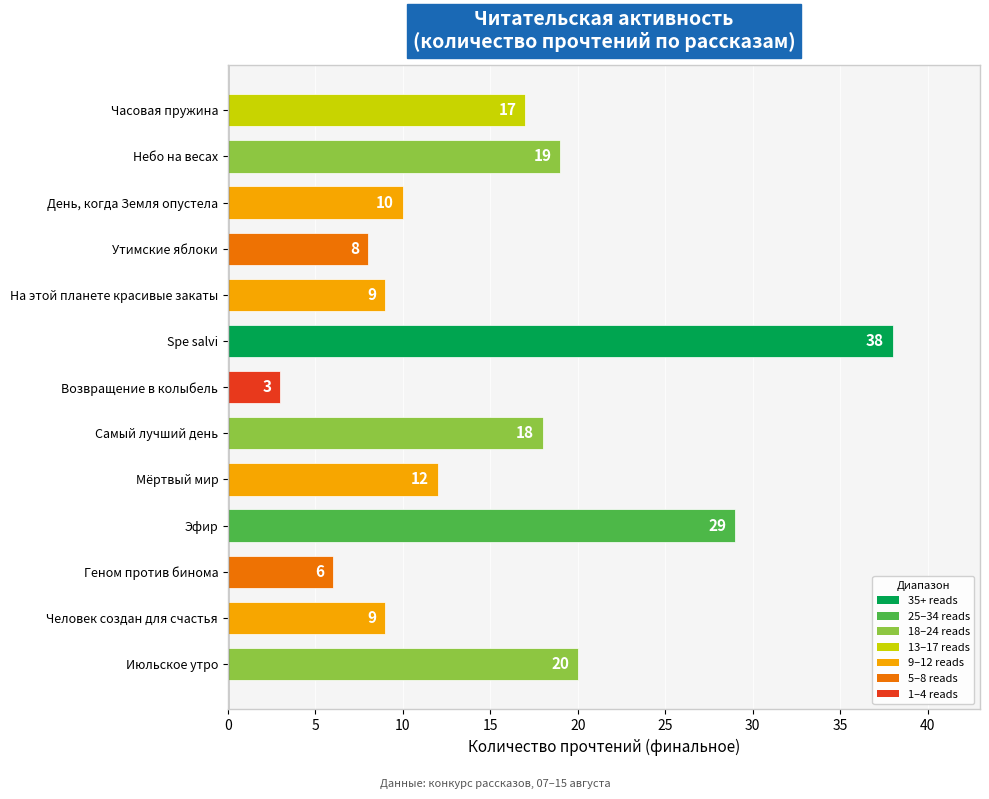

Does the chart contain any negative values?

No